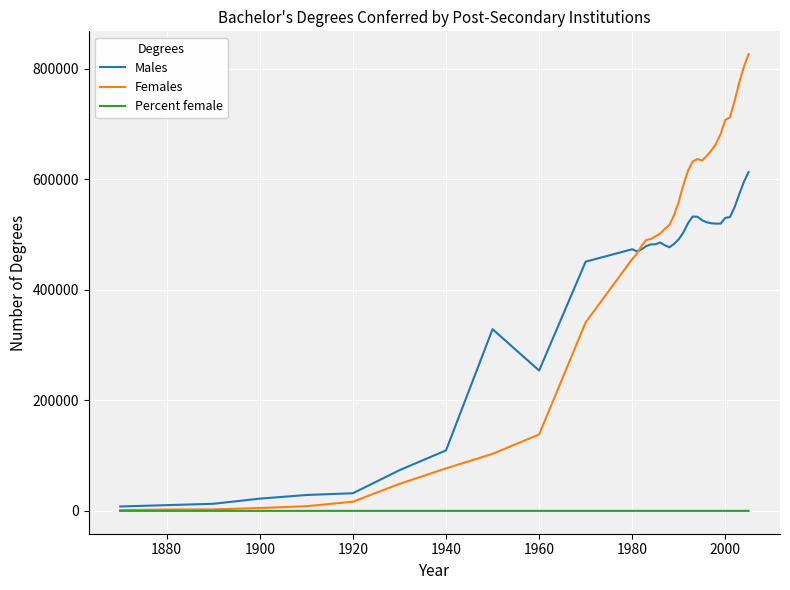

Rank the series by their maximum value, from lowest to highest.

Percent female, Males, Females